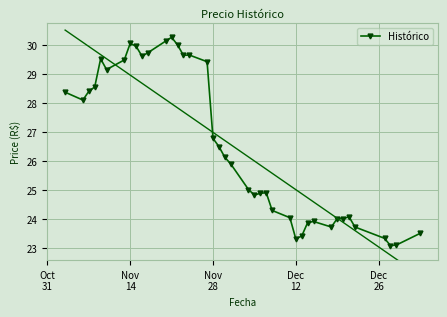

What is the minimum value shown in the chart?

23.1